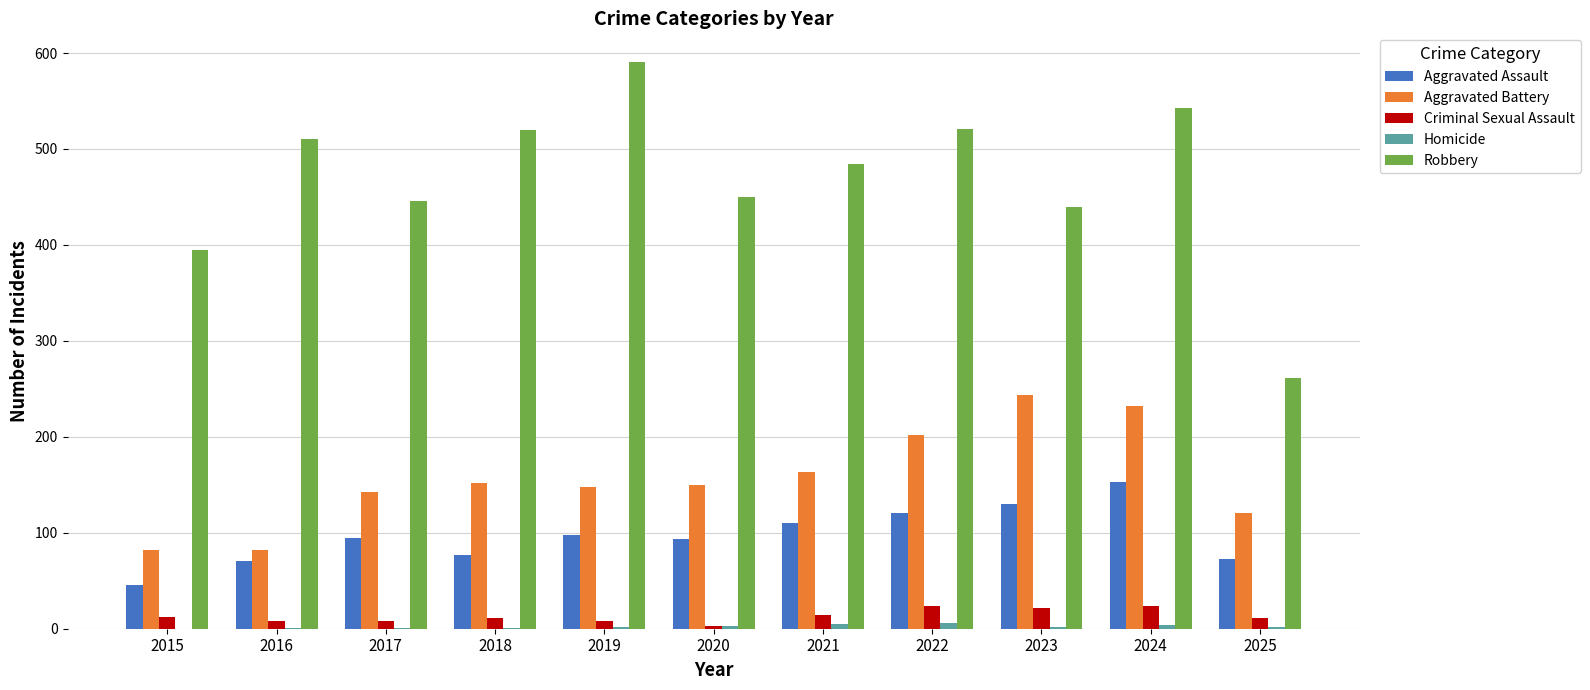

Which series has the largest total across all categories?

Robbery